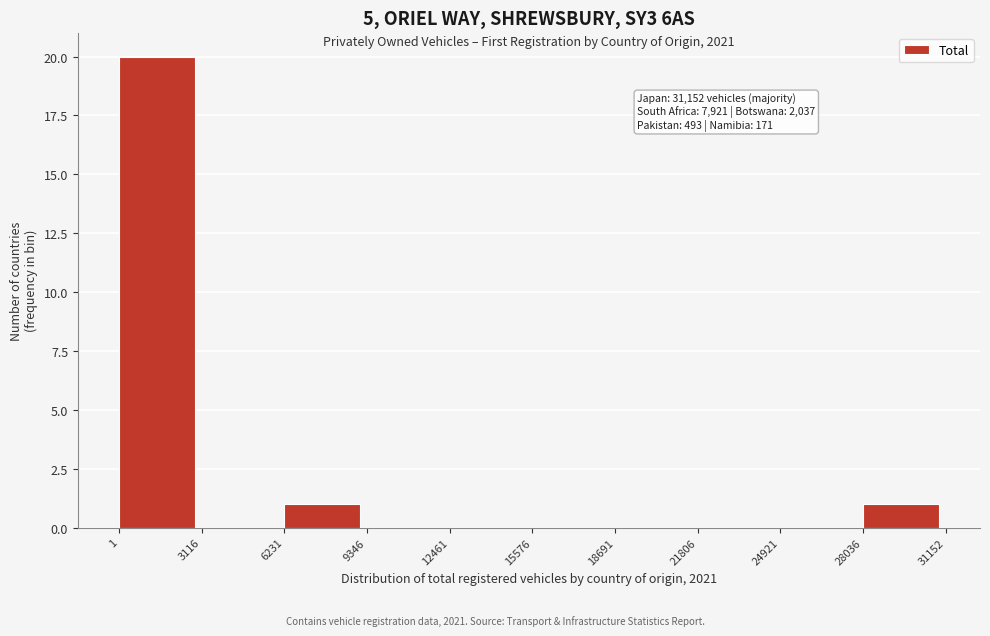

Over which range of the x-axis is the bar tallest?

1 to 3116